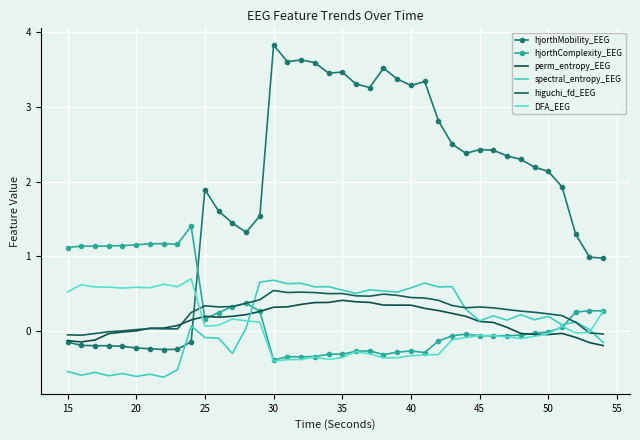

At which label does DFA_EEG first exceed 0?

15